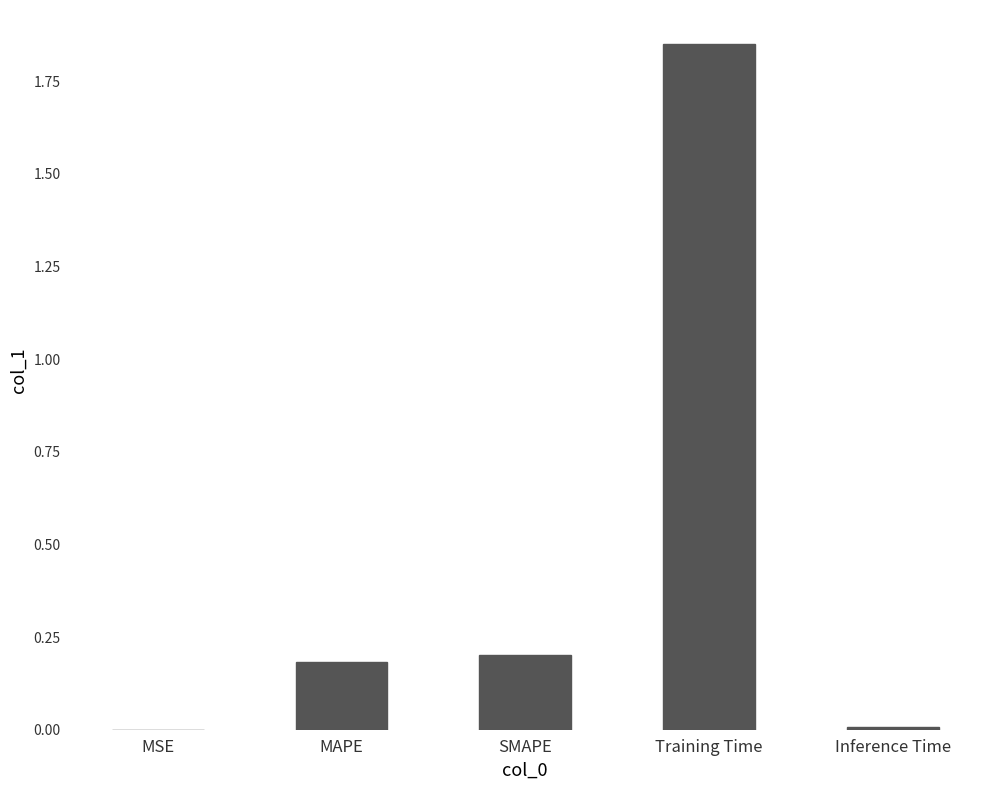

Are the bars grouped side by side (vs. stacked)?

No